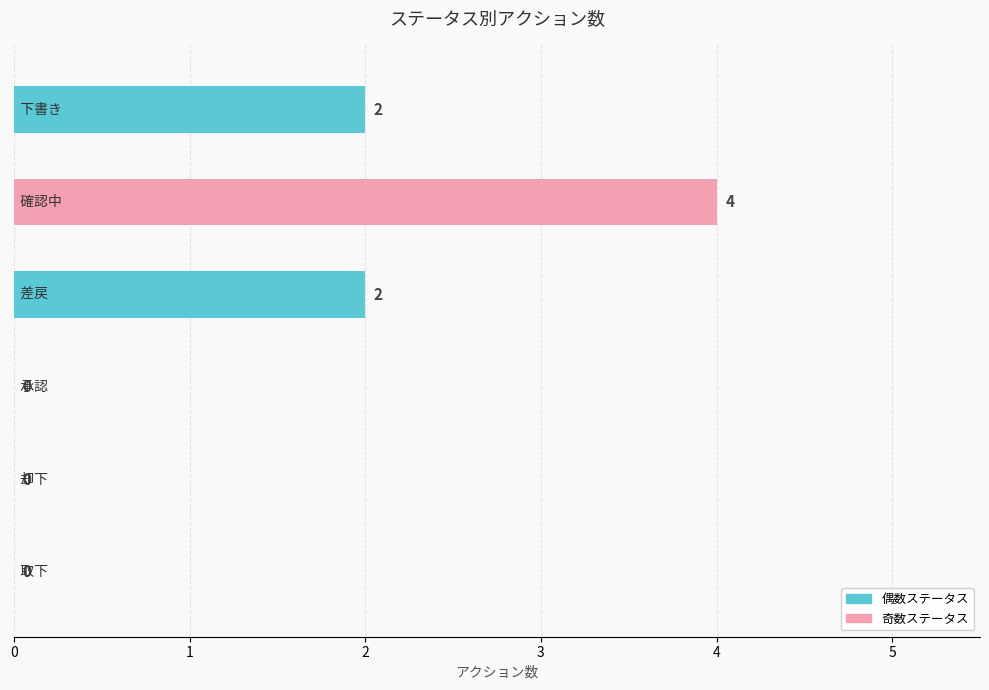

List the labels in order of value, smallest first.

承認, 却下, 取下, 下書き, 差戻, 確認中